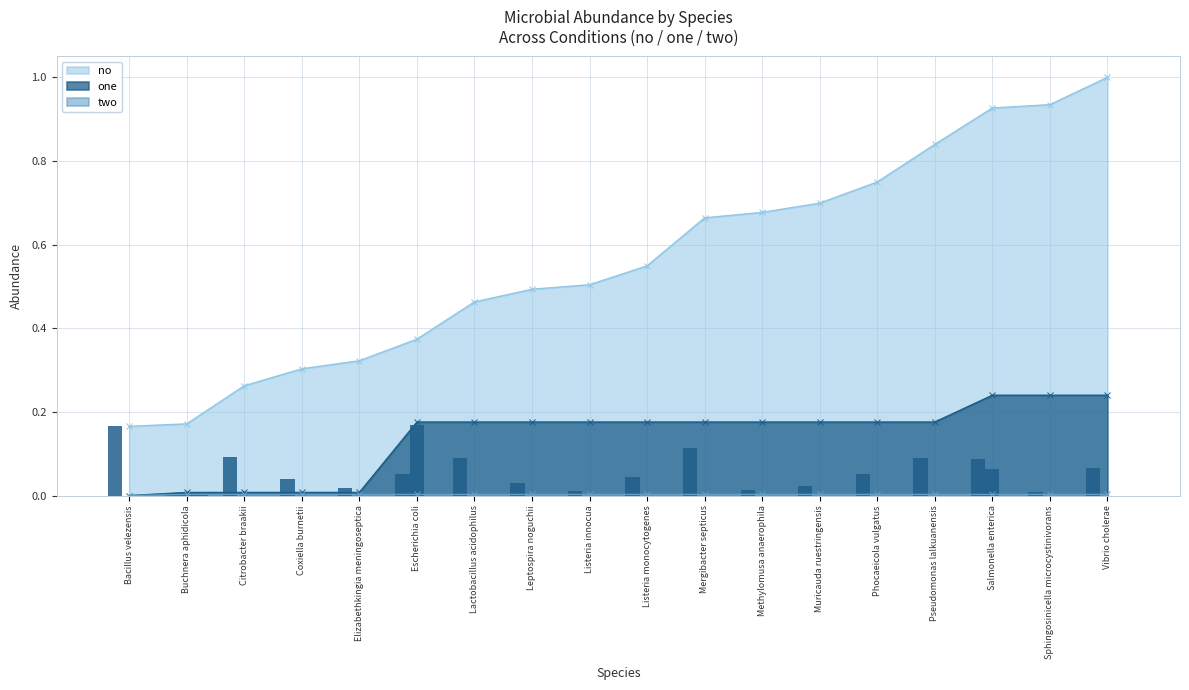

What is the label of the 17th bar from the right?

Buchnera aphidicola